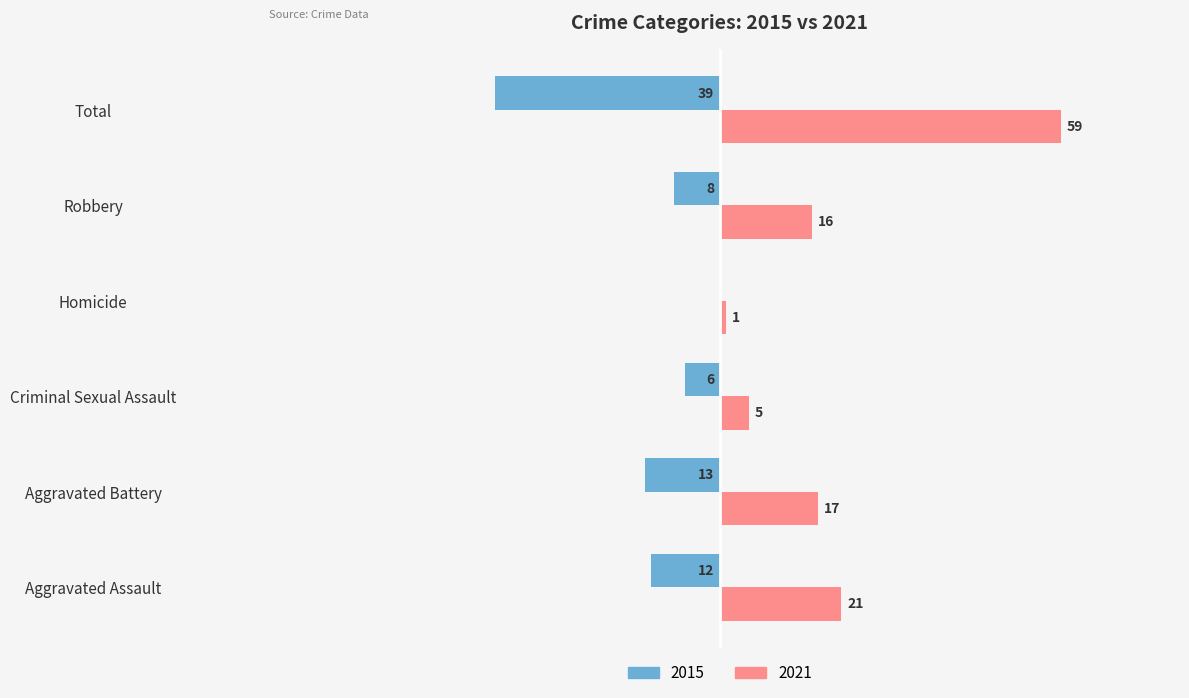

At which category is the sum across all series the highest?

Total